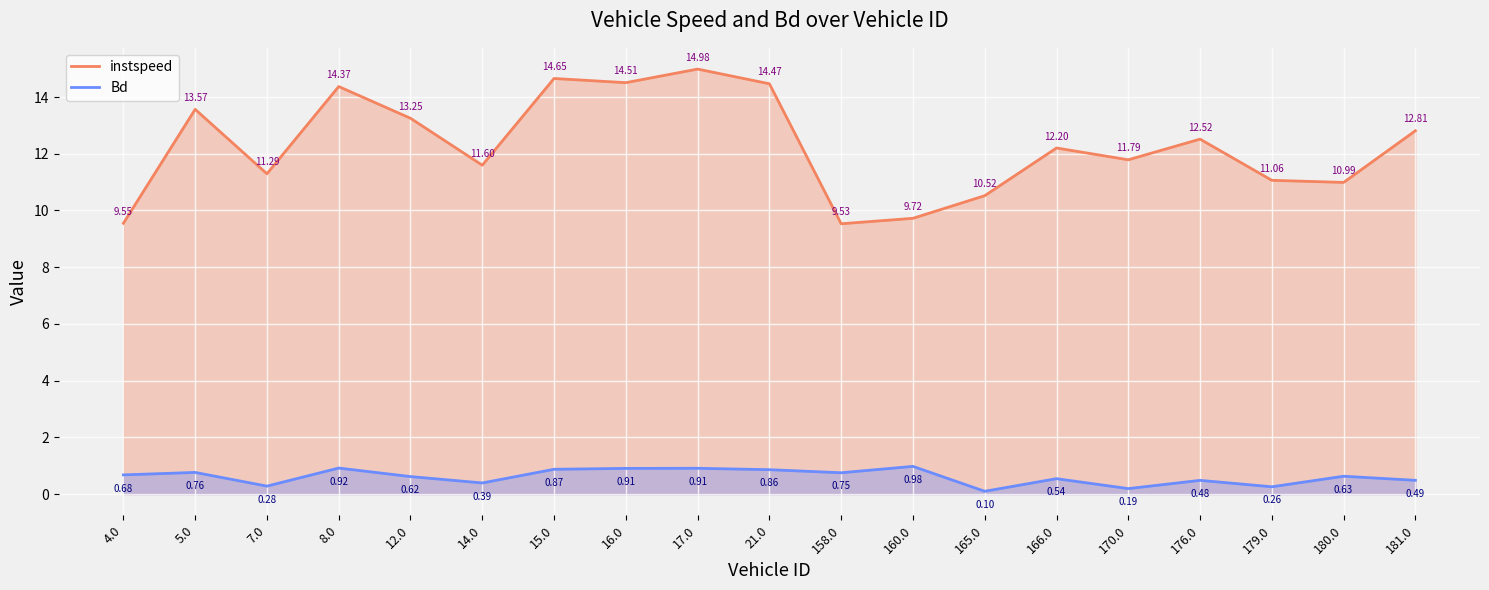

What is the average value of the Bd series?

0.6